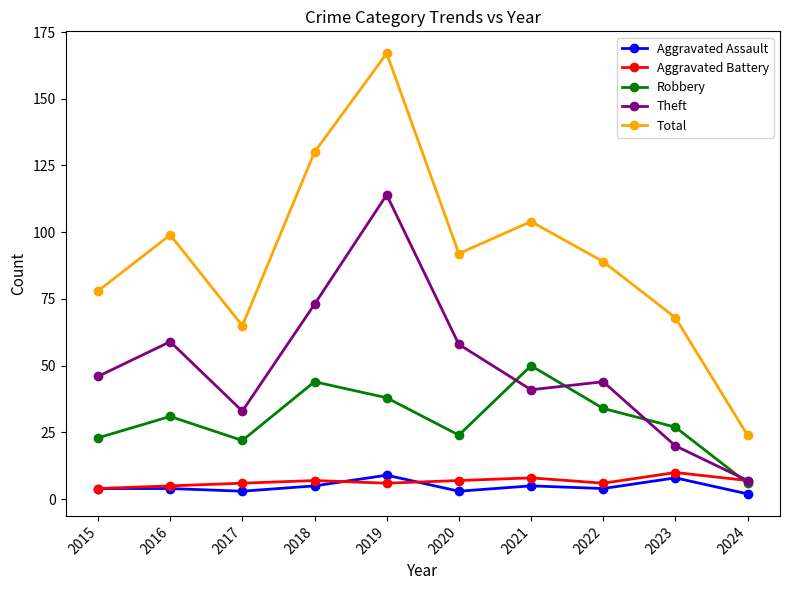

How many values in the Robbery series are below 31?

5